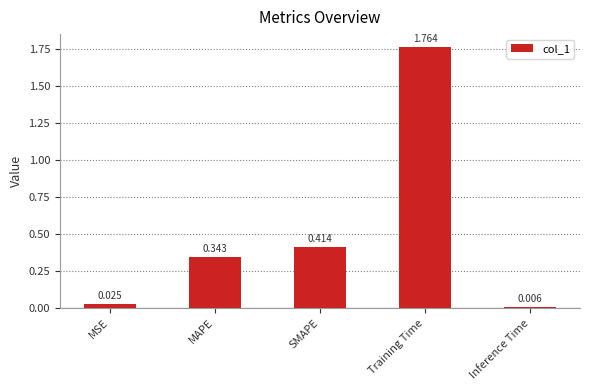

Are the bars horizontal?

No